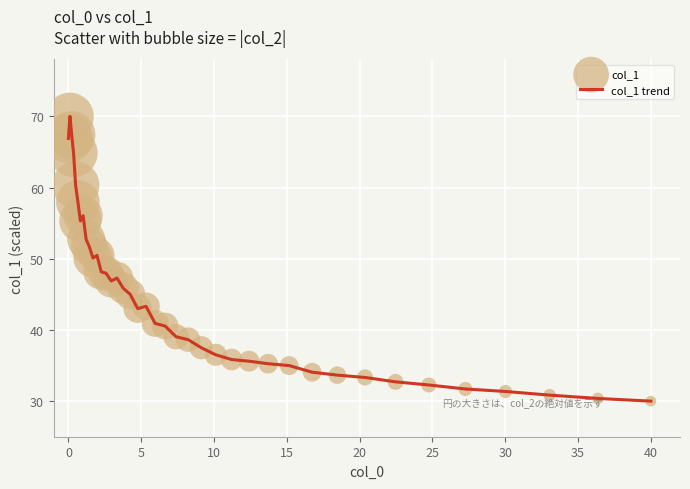

What is the difference between the maximum and minimum values?

40.0